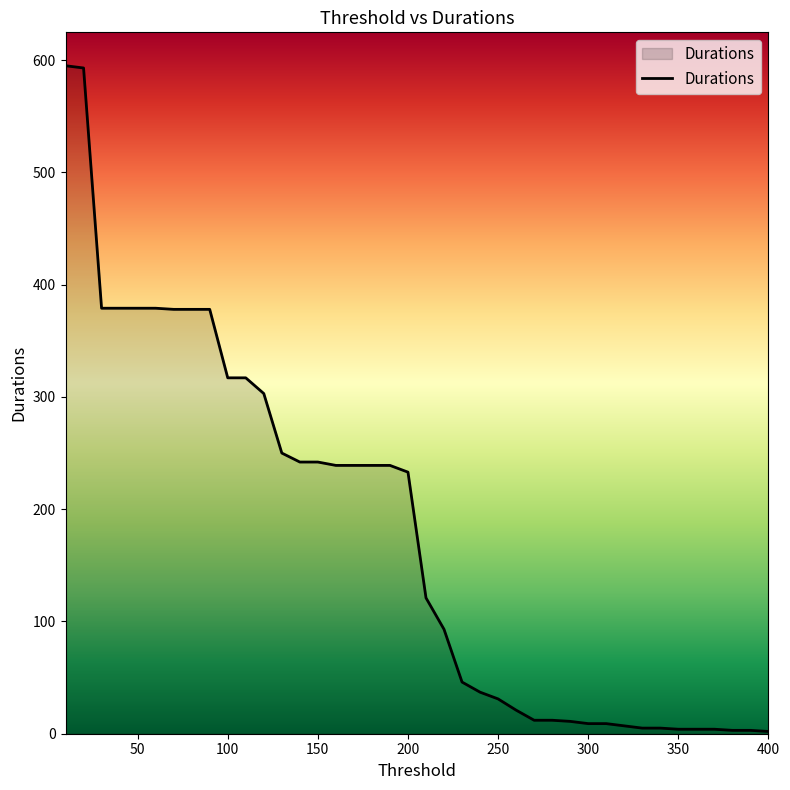

What is the greatest value displayed?

595